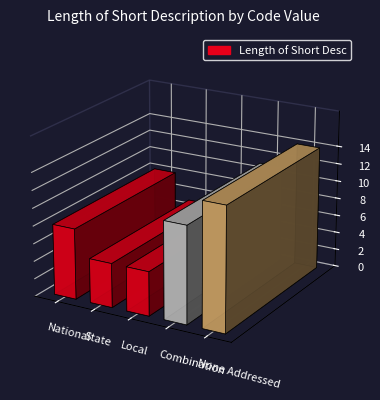

Reading left to right, extract all data points from this chart.

8	5	5	11	14